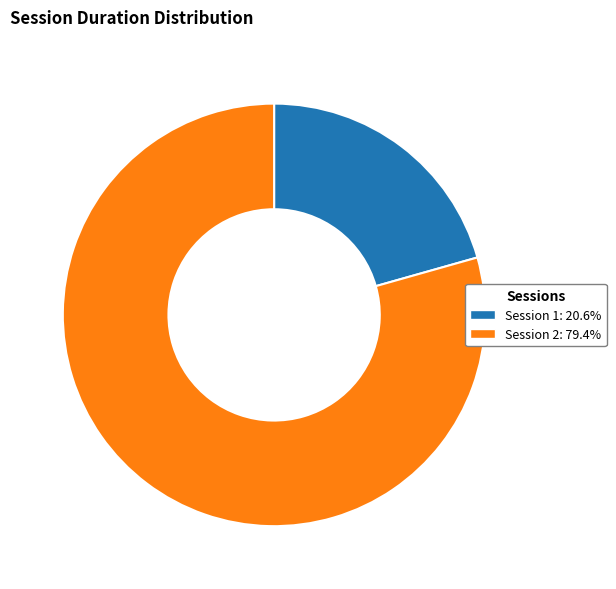

Which category has the smallest portion of the pie?

Session 1